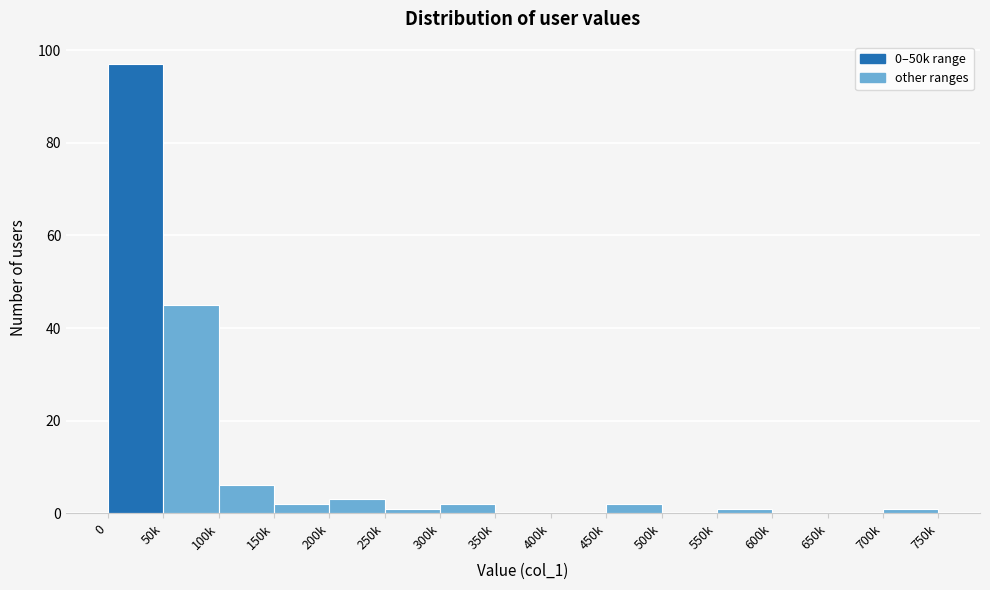

Reading left to right, what are all the values shown in this chart?

0=97	50k=45	100k=6	150k=2	200k=3	250k=1	300k=2	350k=0	400k=0	450k=2	500k=0	550k=1	600k=0	650k=0	700k=1